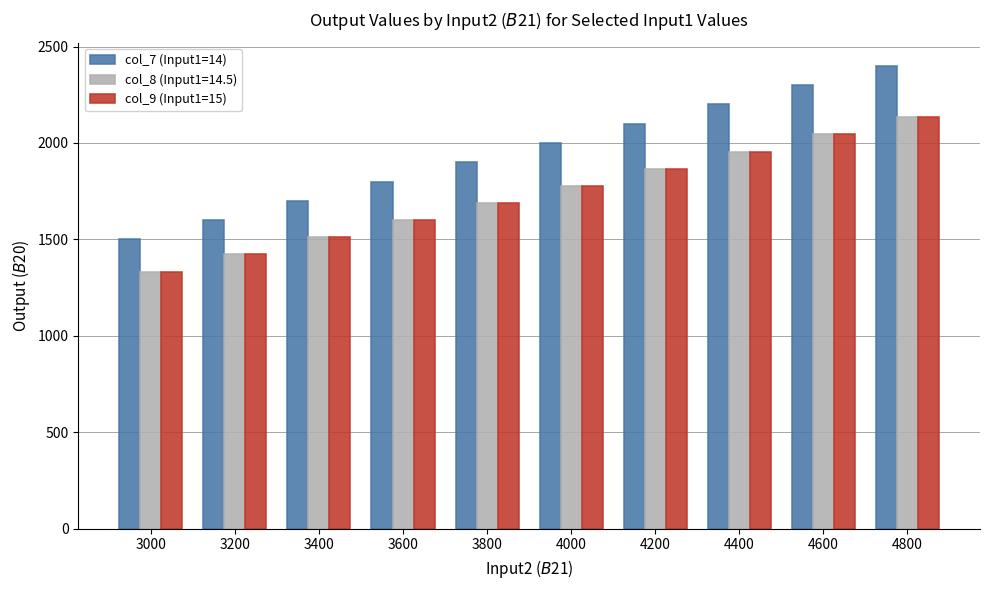

What is the difference between the maximum and minimum values in the col_9 (Input1=15) series?

800.0